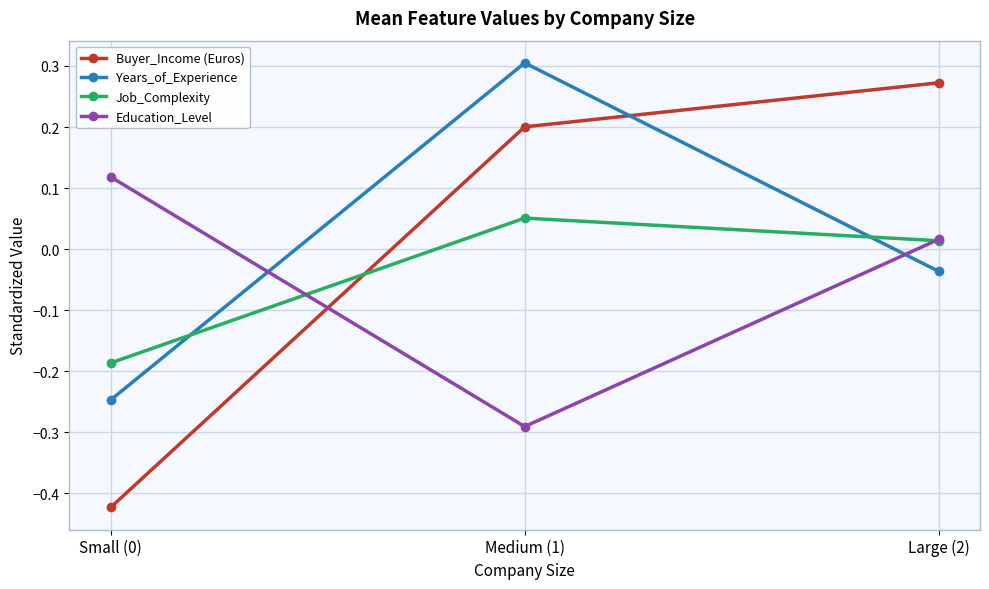

How many data points does each series have?

3